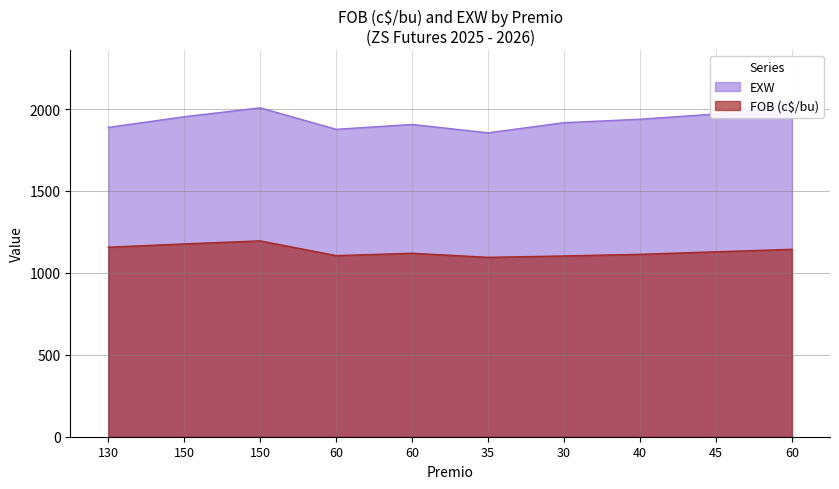

How many values in the EXW series exceed 1937?

5